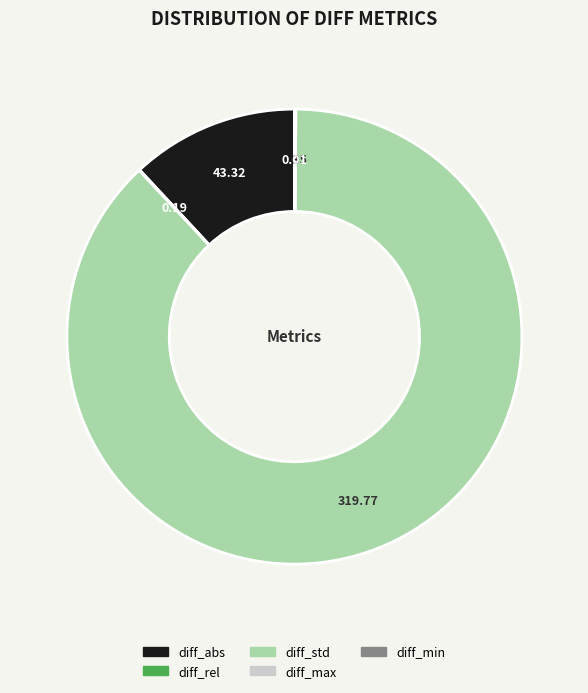

Which category accounts for the majority?

diff_std